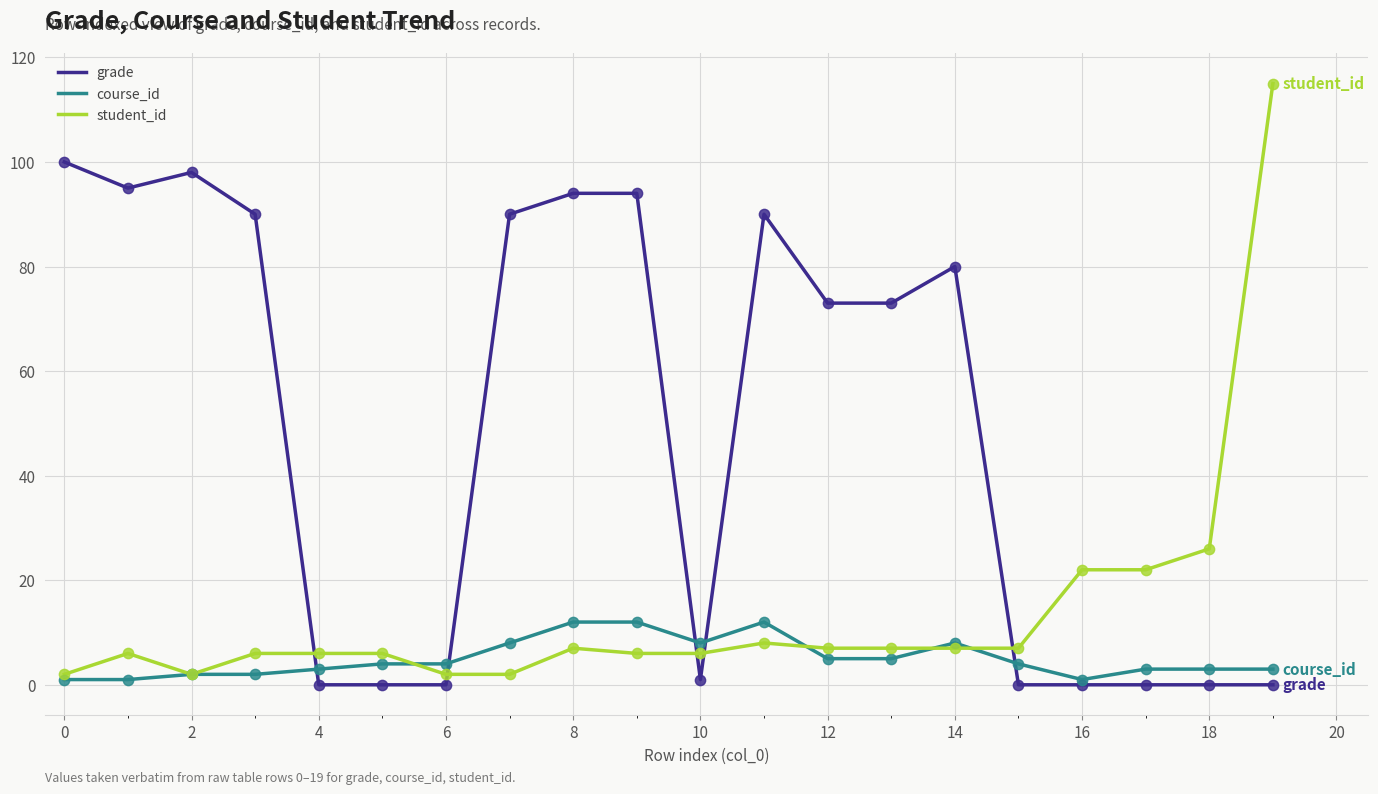

Which series has the largest range (max minus min)?

student_id